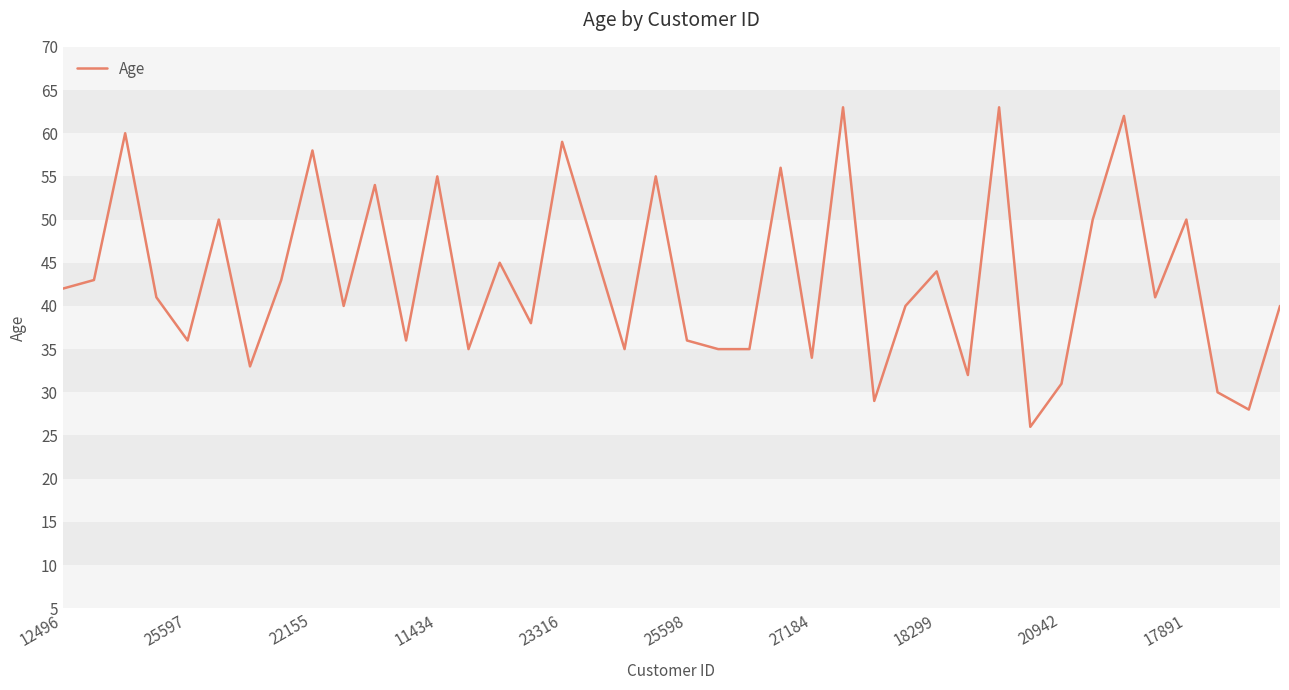

What is the maximum value shown in the chart?

63